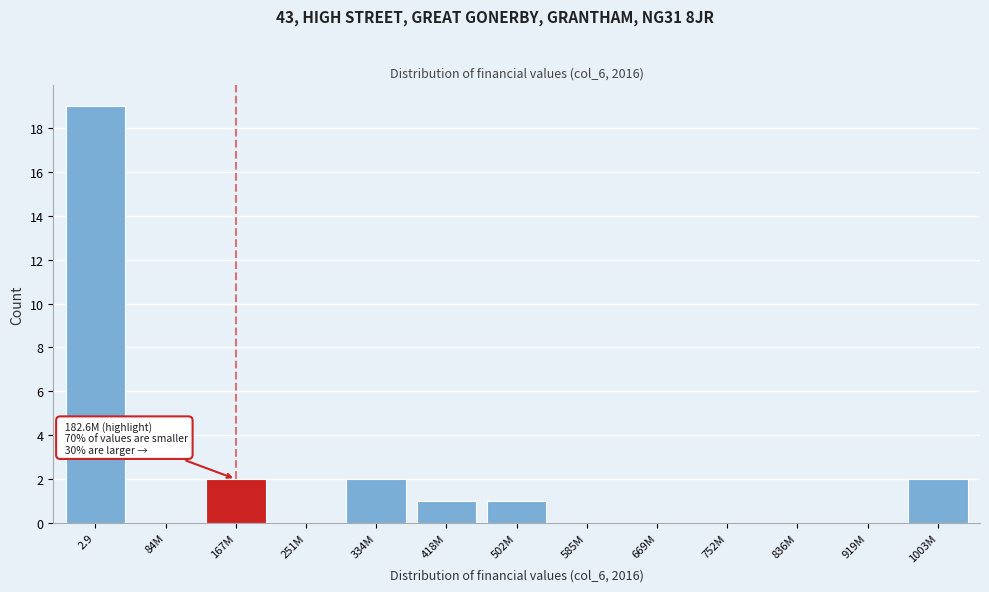

Reading right to left, transcribe all the data shown in this chart.

1003M=2	919M=0	836M=0	752M=0	669M=0	585M=0	502M=1	418M=1	334M=2	251M=0	167M=2	84M=0	2.9=19